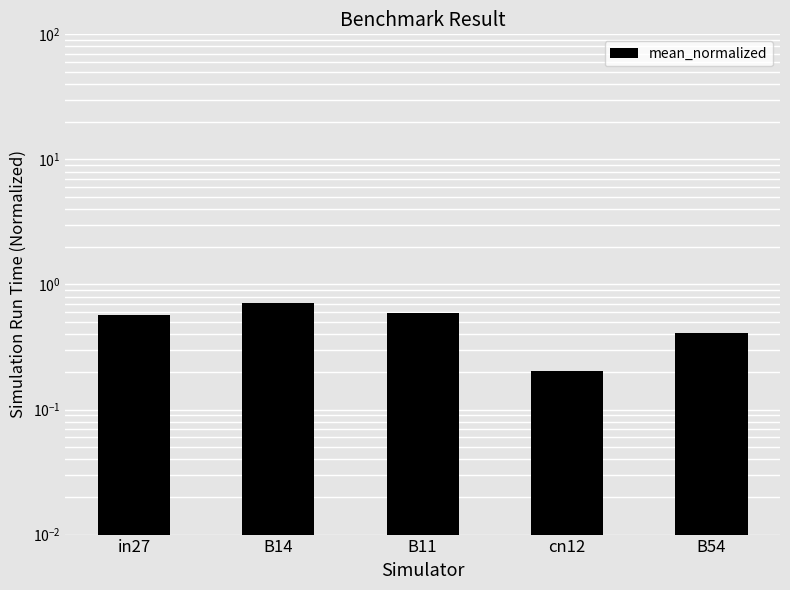

What is the difference between the second highest and second lowest values?

0.2